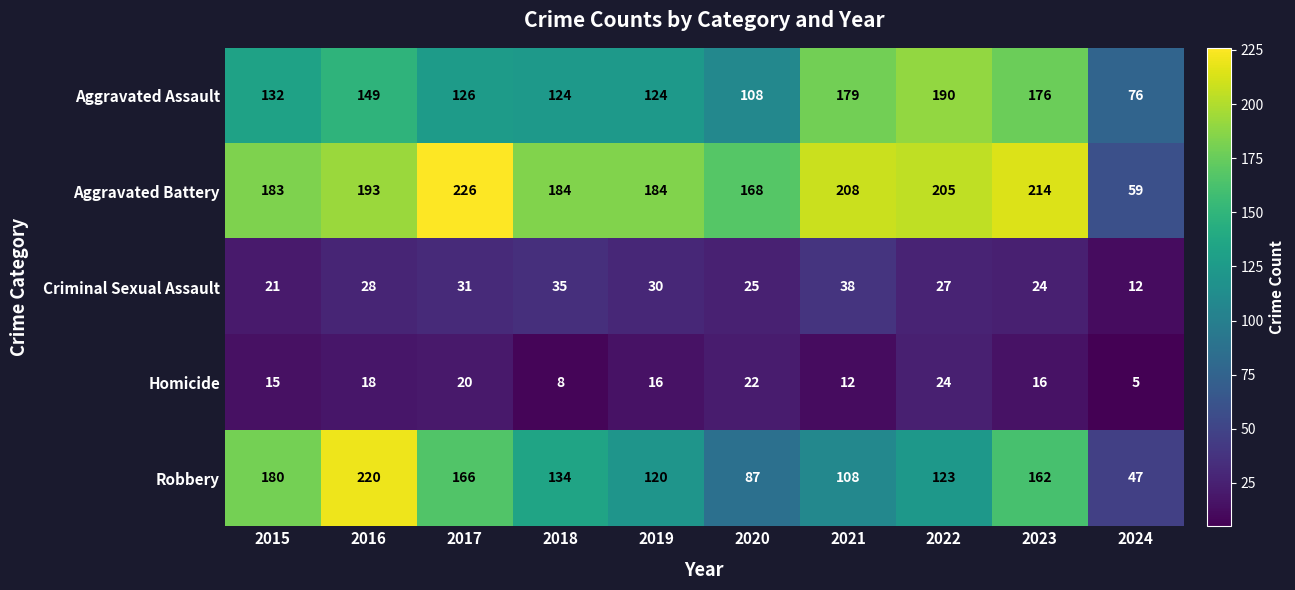

What is the maximum value shown in the chart?

226